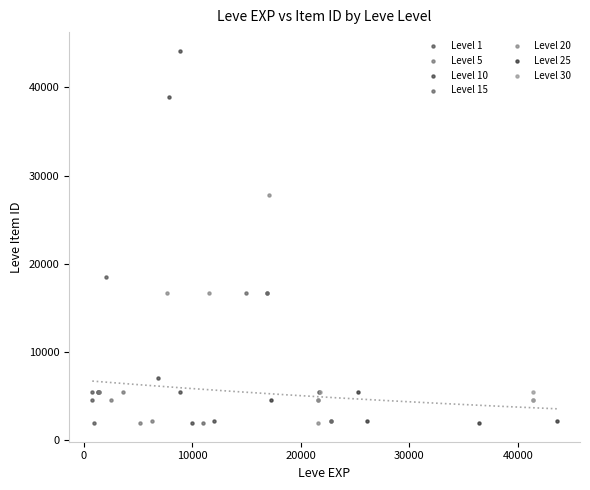

Which series contains the highest Y value?

Level 10